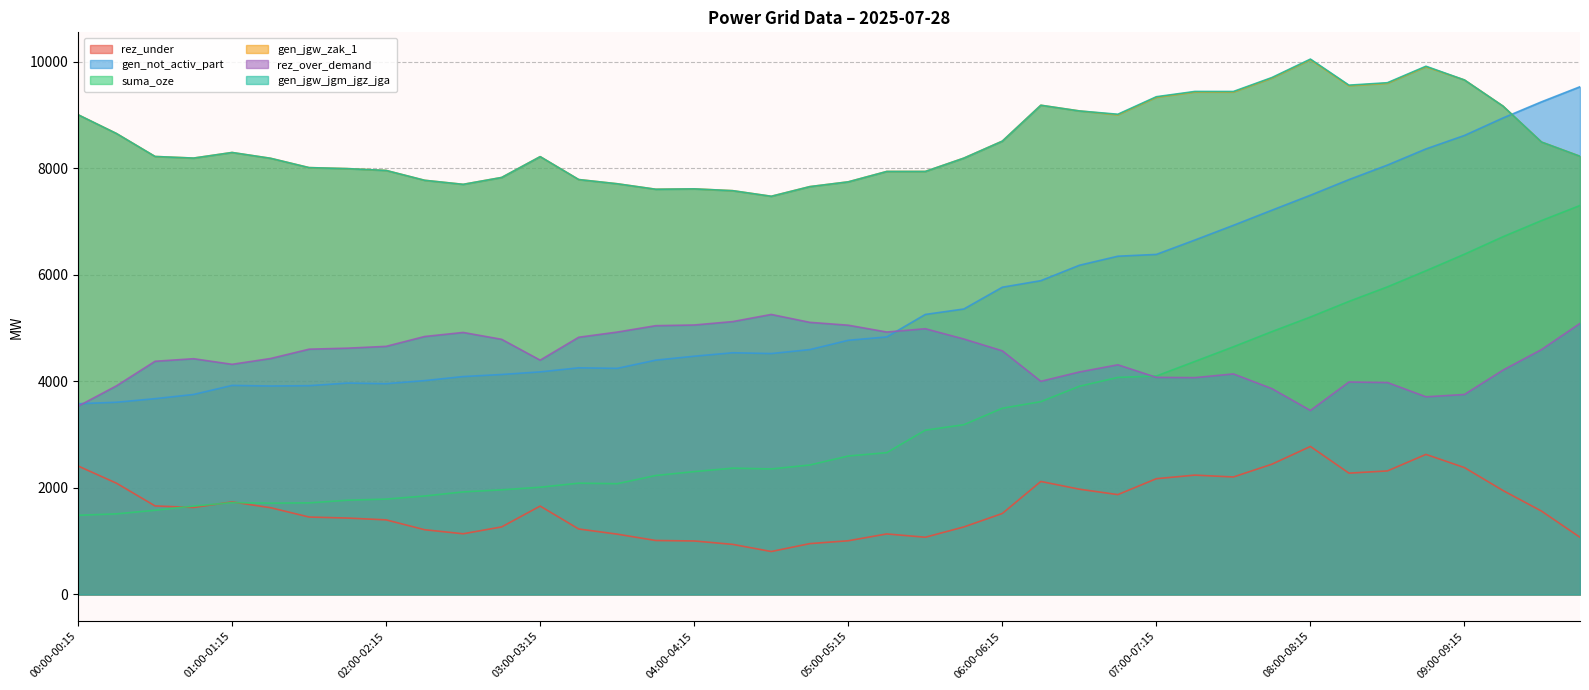

True or false: gen_jgw_zak_1 has a value of 15748 at 06:30-06:45.

False